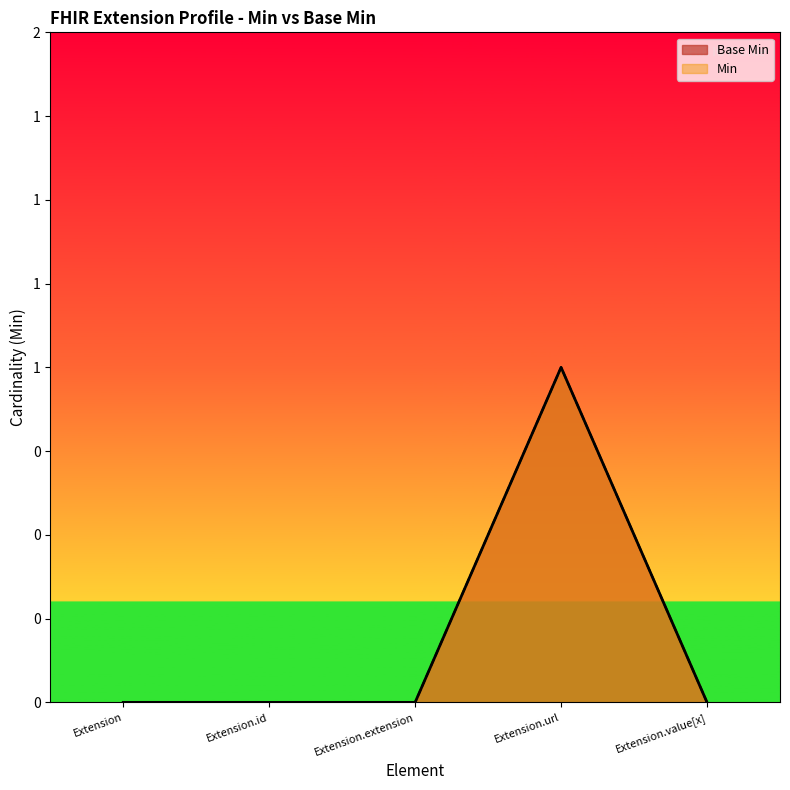

What is the label of the 3rd point from the right?

Extension.extension